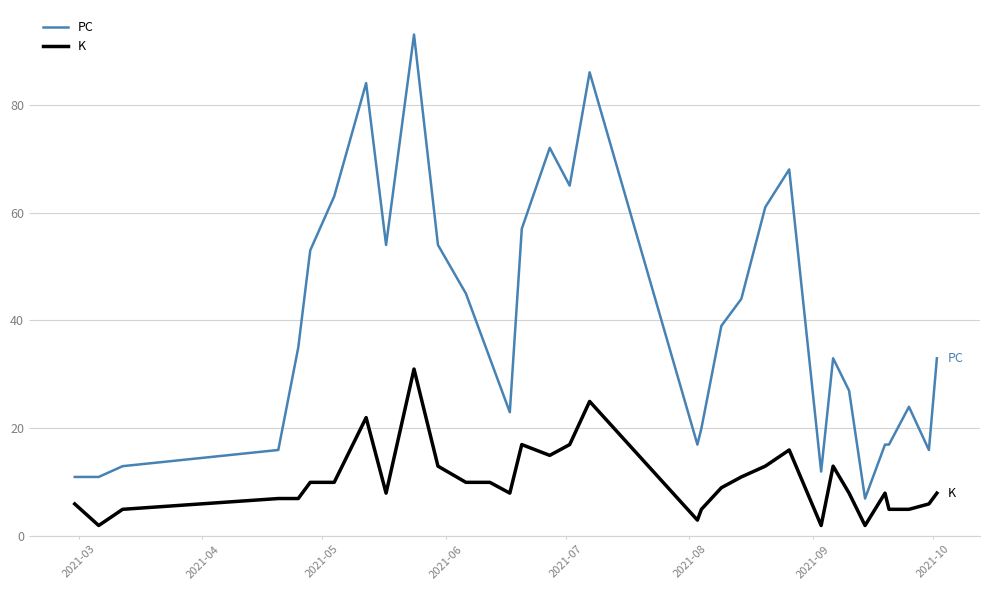

Rank the series by their maximum value, from lowest to highest.

K, PC